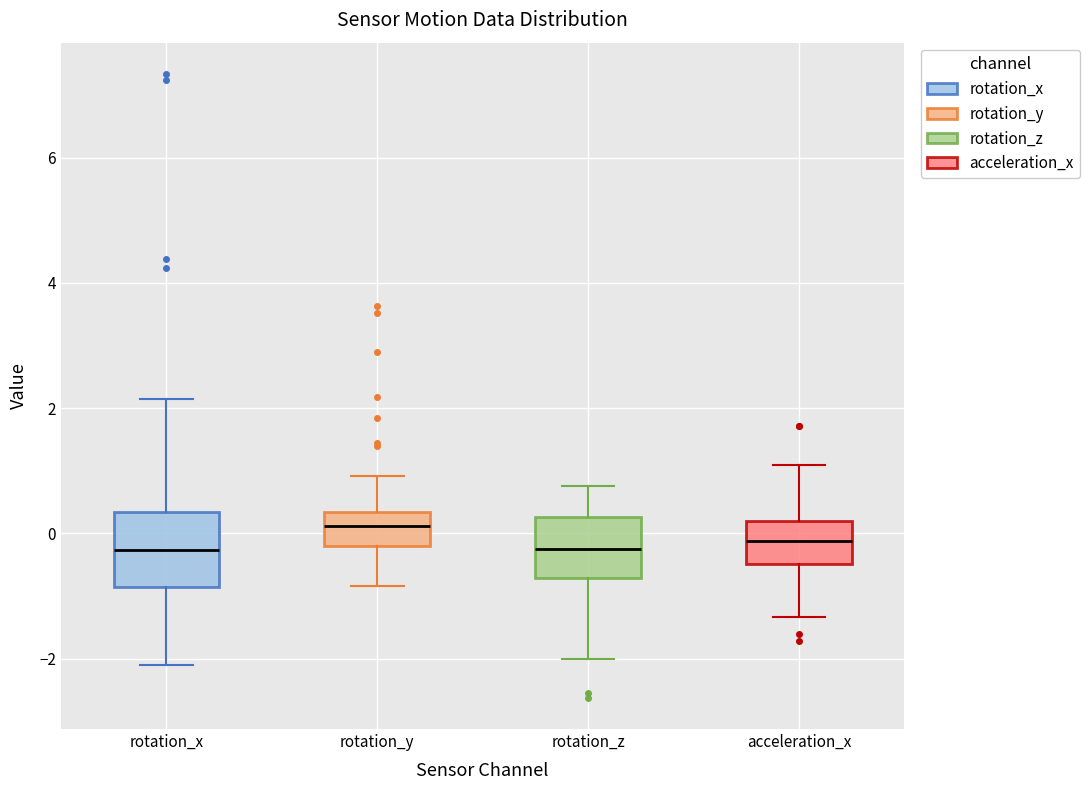

Where is the upper edge of the box for rotation_z on the y-axis? The values are not printed on the chart, so give them approximately, as read against the axis.

0.2